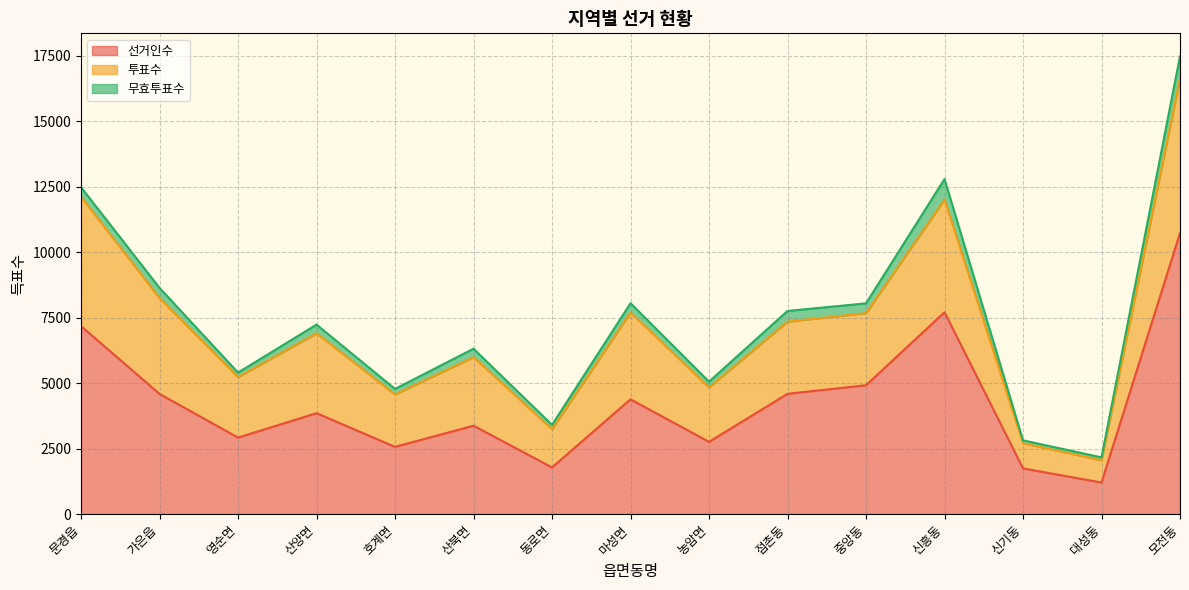

True or false: 선거인수 and 투표수 intersect in this chart.

False